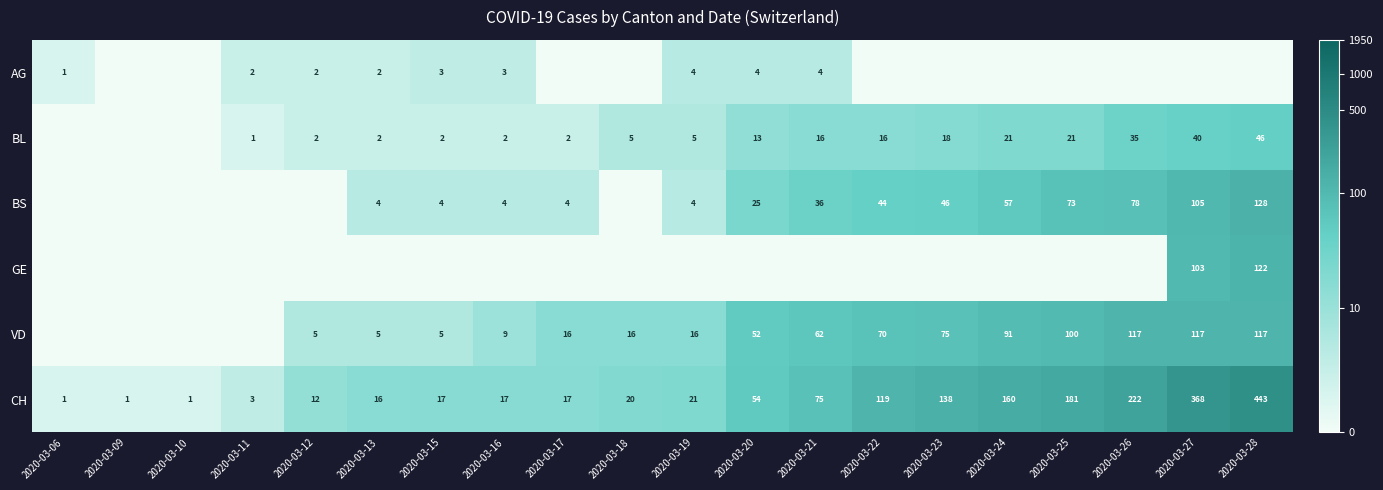

The BL series shows 27 at 2020-03-23. True or false?

False